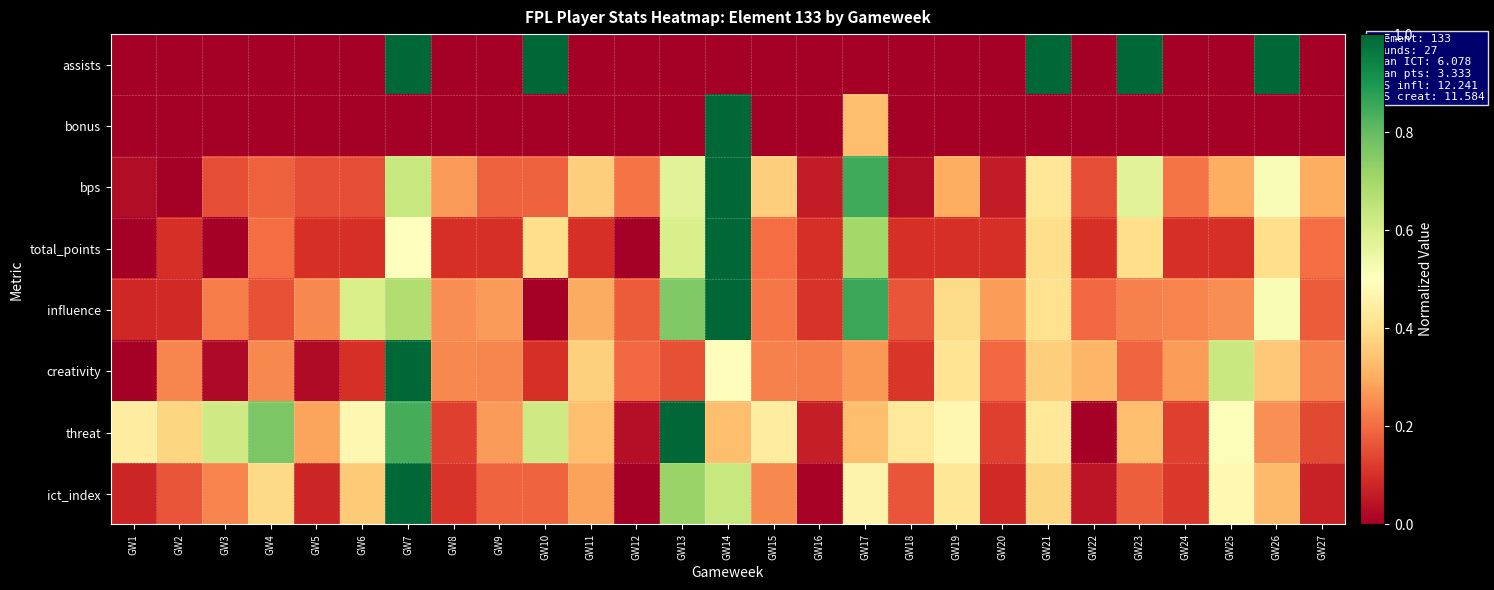

Reading right to left, list all the values displayed in this chart.

assists: GW27=0.0	GW26=1.0	GW25=0.0	GW24=0.0	GW23=1.0	GW22=0.0	GW21=1.0	GW20=0.0	GW19=0.0	GW18=0.0	GW17=0.0	GW16=0.0	GW15=0.0	GW14=0.0	GW13=0.0	GW12=0.0	GW11=0.0	GW10=1.0	GW9=0.0	GW8=0.0	GW7=1.0	GW6=0.0	GW5=0.0	GW4=0.0	GW3=0.0	GW2=0.0	GW1=0.0
bonus: GW27=0.0	GW26=0.0	GW25=0.0	GW24=0.0	GW23=0.0	GW22=0.0	GW21=0.0	GW20=0.0	GW19=0.0	GW18=0.0	GW17=0.3	GW16=0.0	GW15=0.0	GW14=1.0	GW13=0.0	GW12=0.0	GW11=0.0	GW10=0.0	GW9=0.0	GW8=0.0	GW7=0.0	GW6=0.0	GW5=0.0	GW4=0.0	GW3=0.0	GW2=0.0	GW1=0.0
bps: GW27=0.3	GW26=0.5	GW25=0.3	GW24=0.2	GW23=0.6	GW22=0.2	GW21=0.4	GW20=0.1	GW19=0.3	GW18=0.0	GW17=0.8	GW16=0.1	GW15=0.4	GW14=1.0	GW13=0.6	GW12=0.2	GW11=0.4	GW10=0.2	GW9=0.2	GW8=0.3	GW7=0.6	GW6=0.2	GW5=0.2	GW4=0.2	GW3=0.2	GW2=0.0	GW1=0.0
total_points: GW27=0.2	GW26=0.4	GW25=0.1	GW24=0.1	GW23=0.4	GW22=0.1	GW21=0.4	GW20=0.1	GW19=0.1	GW18=0.1	GW17=0.7	GW16=0.1	GW15=0.2	GW14=1.0	GW13=0.6	GW12=0.0	GW11=0.1	GW10=0.4	GW9=0.1	GW8=0.1	GW7=0.5	GW6=0.1	GW5=0.1	GW4=0.2	GW3=0.0	GW2=0.1	GW1=0.0
influence: GW27=0.2	GW26=0.5	GW25=0.3	GW24=0.2	GW23=0.2	GW22=0.2	GW21=0.4	GW20=0.3	GW19=0.4	GW18=0.2	GW17=0.9	GW16=0.1	GW15=0.2	GW14=1.0	GW13=0.8	GW12=0.2	GW11=0.3	GW10=0.0	GW9=0.3	GW8=0.3	GW7=0.7	GW6=0.6	GW5=0.2	GW4=0.2	GW3=0.2	GW2=0.1	GW1=0.1
creativity: GW27=0.2	GW26=0.4	GW25=0.6	GW24=0.3	GW23=0.2	GW22=0.3	GW21=0.4	GW20=0.2	GW19=0.4	GW18=0.1	GW17=0.3	GW16=0.2	GW15=0.2	GW14=0.5	GW13=0.2	GW12=0.2	GW11=0.4	GW10=0.1	GW9=0.2	GW8=0.2	GW7=1.0	GW6=0.1	GW5=0.0	GW4=0.2	GW3=0.0	GW2=0.2	GW1=0.0
threat: GW27=0.1	GW26=0.3	GW25=0.5	GW24=0.1	GW23=0.3	GW22=0.0	GW21=0.4	GW20=0.1	GW19=0.5	GW18=0.4	GW17=0.3	GW16=0.1	GW15=0.4	GW14=0.3	GW13=1.0	GW12=0.0	GW11=0.3	GW10=0.6	GW9=0.3	GW8=0.1	GW7=0.8	GW6=0.5	GW5=0.3	GW4=0.8	GW3=0.6	GW2=0.4	GW1=0.4
ict_index: GW27=0.1	GW26=0.3	GW25=0.5	GW24=0.1	GW23=0.2	GW22=0.0	GW21=0.4	GW20=0.1	GW19=0.4	GW18=0.2	GW17=0.5	GW16=0.0	GW15=0.2	GW14=0.6	GW13=0.7	GW12=0.0	GW11=0.3	GW10=0.2	GW9=0.2	GW8=0.1	GW7=1.0	GW6=0.4	GW5=0.1	GW4=0.4	GW3=0.2	GW2=0.2	GW1=0.1